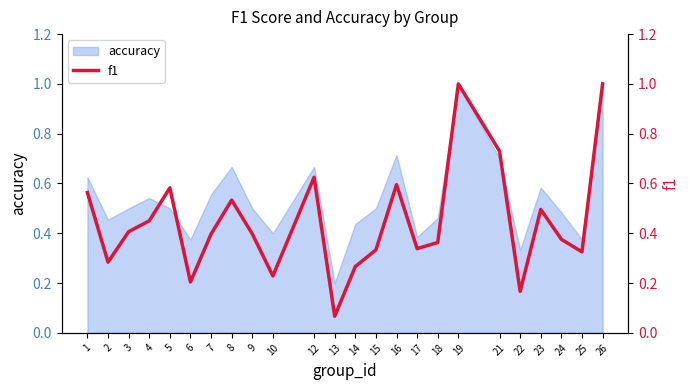

List the labels in order of value, smallest first.

13, 22, 6, 10, 14, 2, 25, 15, 17, 18, 24, 7, 9, 3, 4, 23, 8, 1, 5, 16, 12, 21, 19, 26